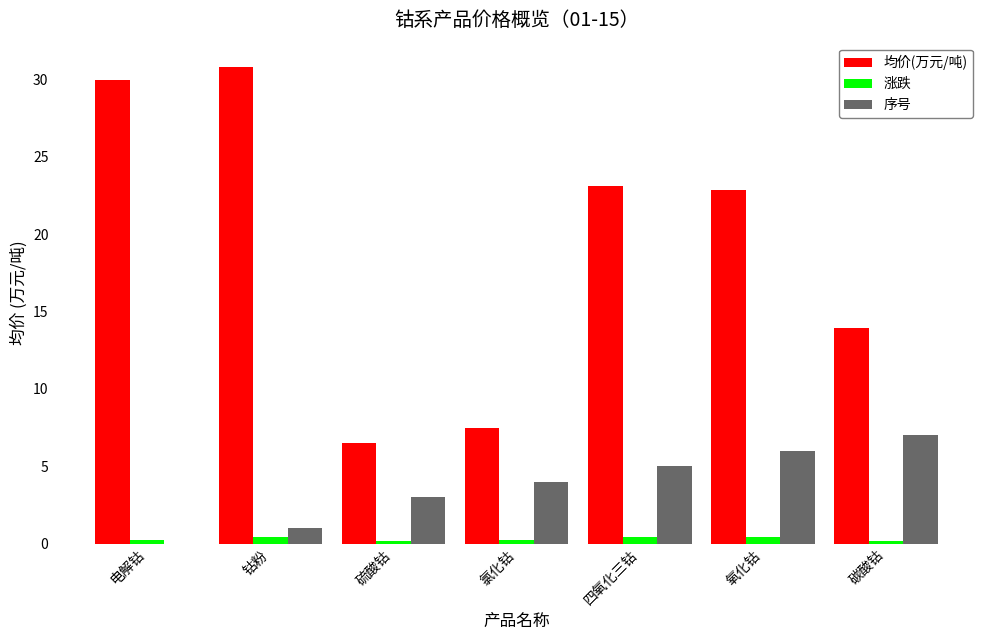

What is the sum of all 序号 values?

26.0